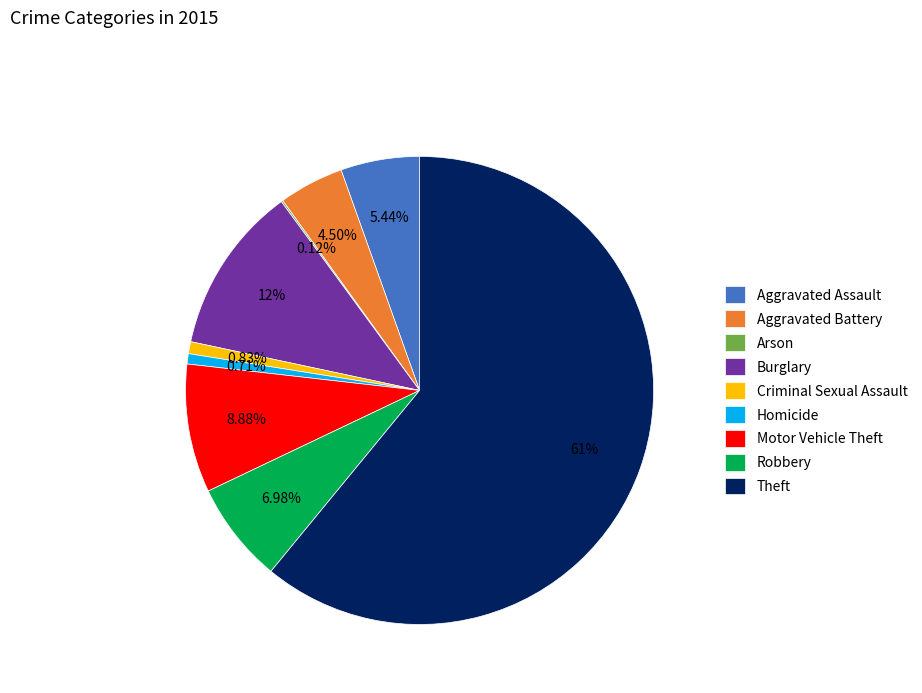

Is Robbery the majority of the pie?

No